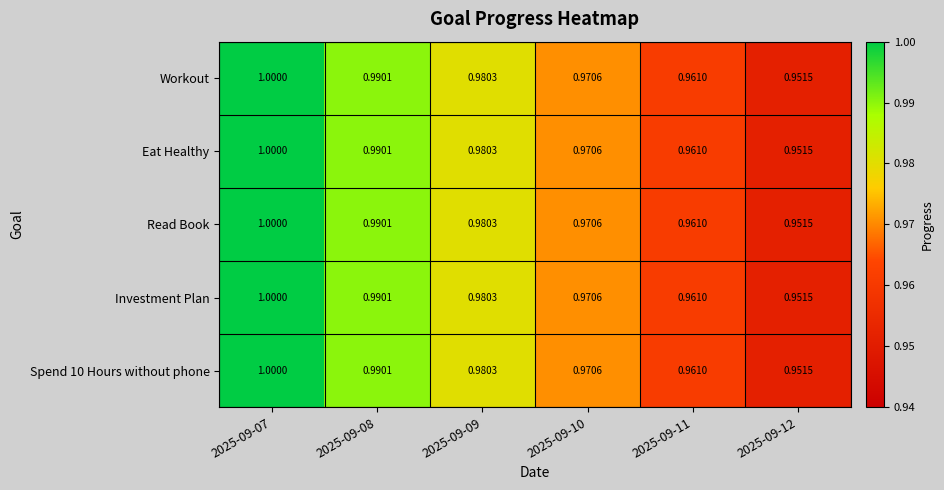

Is the value of Eat Healthy at 2025-09-11 greater than the value of Spend 10 Hours without phone at 2025-09-08?

No